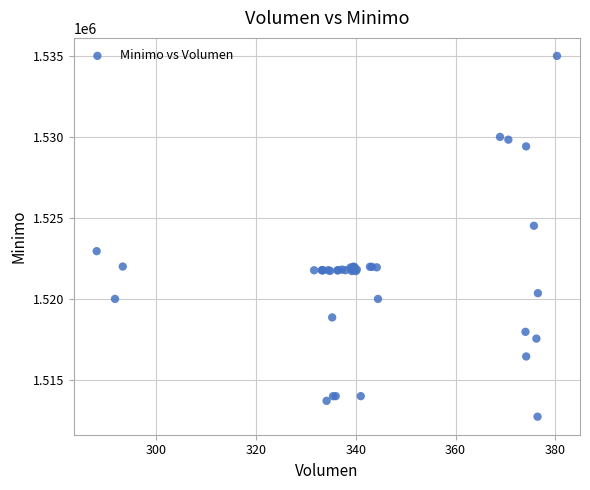

What Y value in the scatter plot is closest to 1523862?

1524513